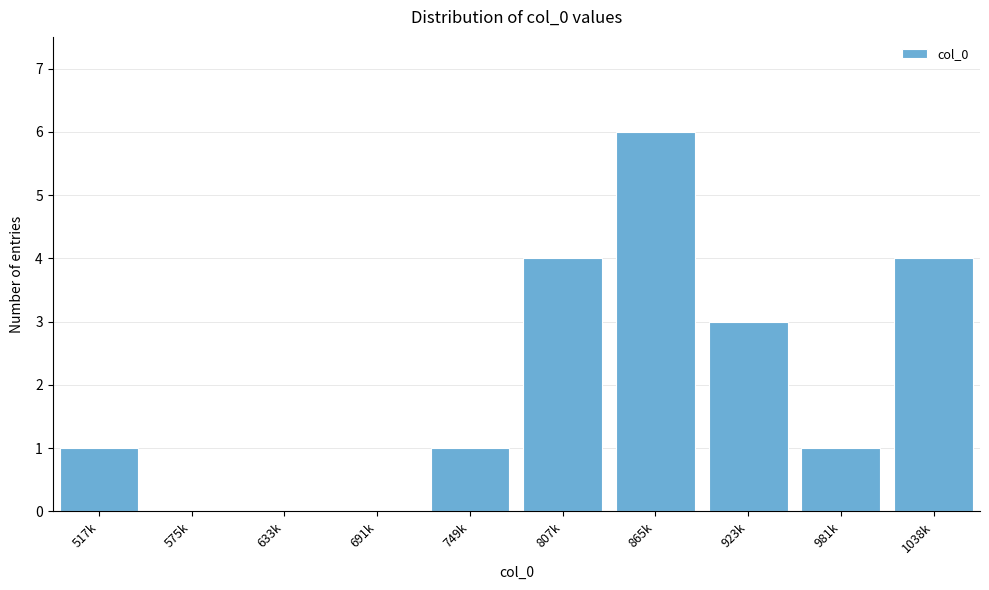

Reading left to right, transcribe all the data shown in this chart.

517k=1	575k=0	633k=0	691k=0	749k=1	807k=4	865k=6	923k=3	981k=1	1038k=4